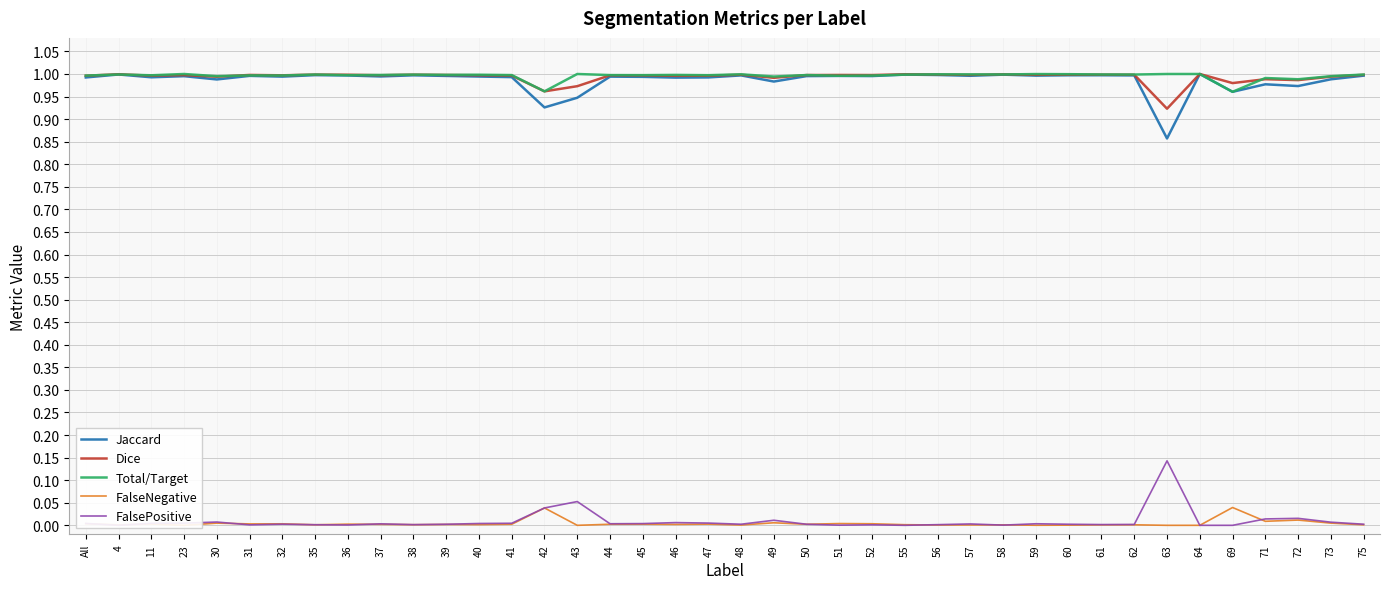

Reading right to left, list all the values displayed in this chart.

Jaccard: 1.0	1.0	1.0	1.0	1.0	1.0	0.9	1.0	1.0	1.0	1.0	1.0	1.0	1.0	1.0	1.0	1.0	1.0	1.0	1.0	1.0	1.0	1.0	1.0	0.9	0.9	1.0	1.0	1.0	1.0	1.0	1.0	1.0	1.0	1.0	1.0	1.0	1.0	1.0	1.0
Dice: 1.0	1.0	1.0	1.0	1.0	1.0	0.9	1.0	1.0	1.0	1.0	1.0	1.0	1.0	1.0	1.0	1.0	1.0	1.0	1.0	1.0	1.0	1.0	1.0	1.0	1.0	1.0	1.0	1.0	1.0	1.0	1.0	1.0	1.0	1.0	1.0	1.0	1.0	1.0	1.0
Total/Target: 1.0	1.0	1.0	1.0	1.0	1.0	1.0	1.0	1.0	1.0	1.0	1.0	1.0	1.0	1.0	1.0	1.0	1.0	1.0	1.0	1.0	1.0	1.0	1.0	1.0	1.0	1.0	1.0	1.0	1.0	1.0	1.0	1.0	1.0	1.0	1.0	1.0	1.0	1.0	1.0
FalseNegative: 0.0	0.0	0.0	0.0	0.0	0.0	0.0	0.0	0.0	0.0	0.0	0.0	0.0	0.0	0.0	0.0	0.0	0.0	0.0	0.0	0.0	0.0	0.0	0.0	0.0	0.0	0.0	0.0	0.0	0.0	0.0	0.0	0.0	0.0	0.0	0.0	0.0	0.0	0.0	0.0
FalsePositive: 0.0	0.0	0.0	0.0	0.0	0.0	0.1	0.0	0.0	0.0	0.0	0.0	0.0	0.0	0.0	0.0	0.0	0.0	0.0	0.0	0.0	0.0	0.0	0.0	0.1	0.0	0.0	0.0	0.0	0.0	0.0	0.0	0.0	0.0	0.0	0.0	0.0	0.0	0.0	0.0